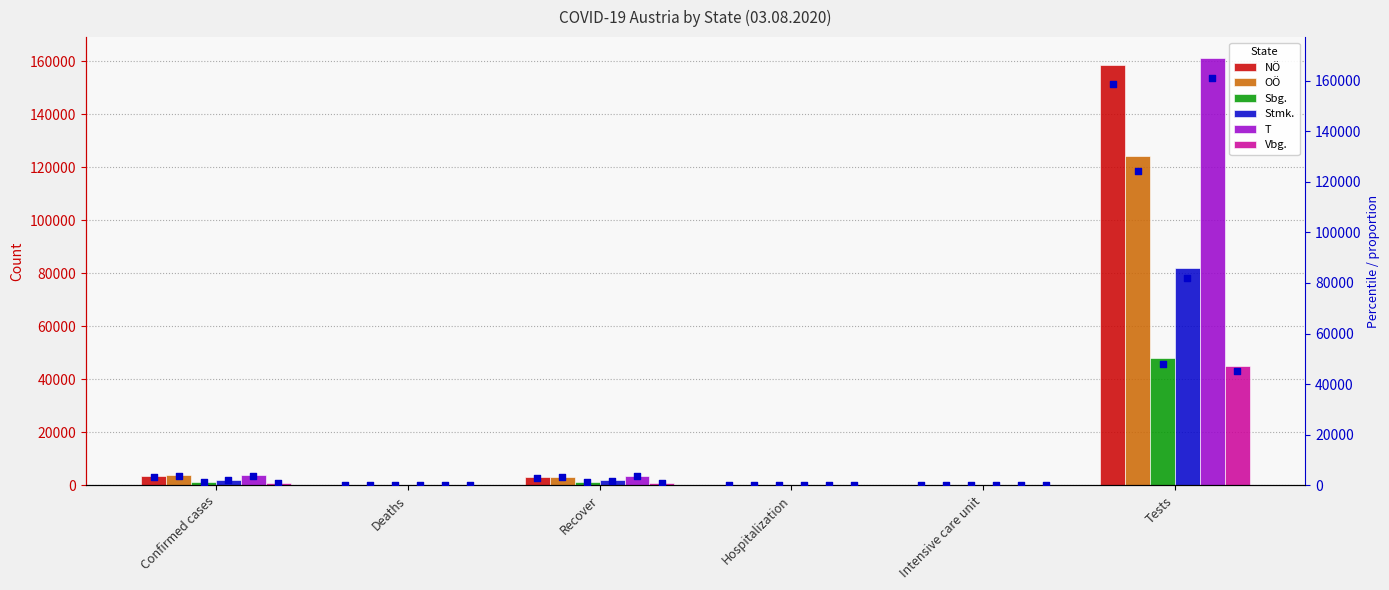

Which series has the widest spread of Y values?

T